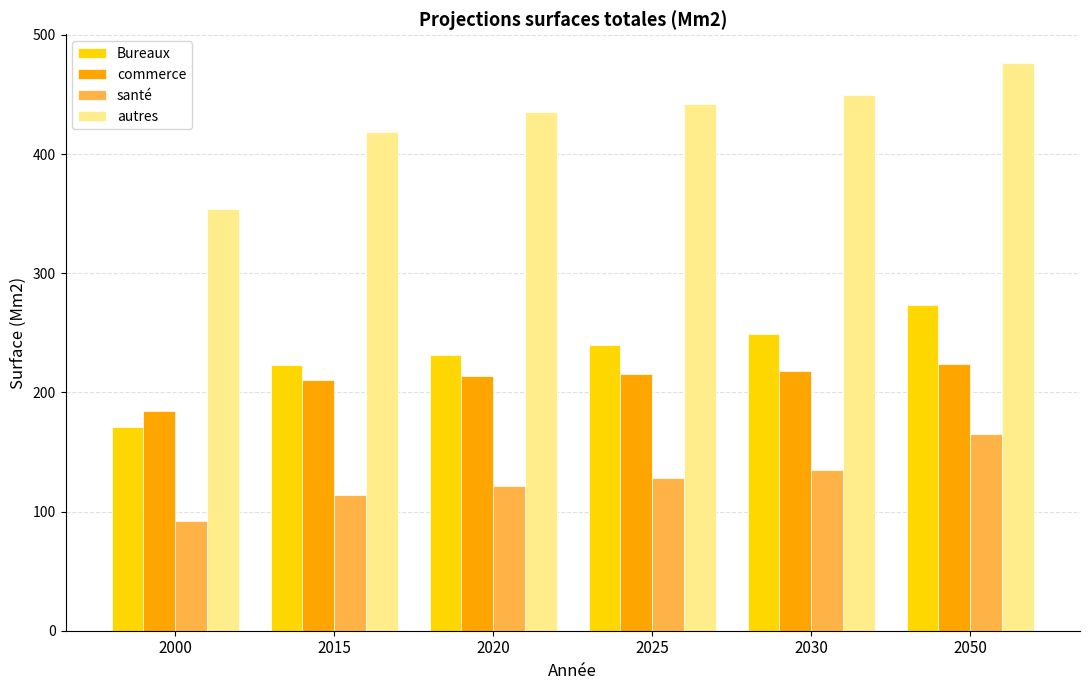

Count the number of categories in the chart.

6